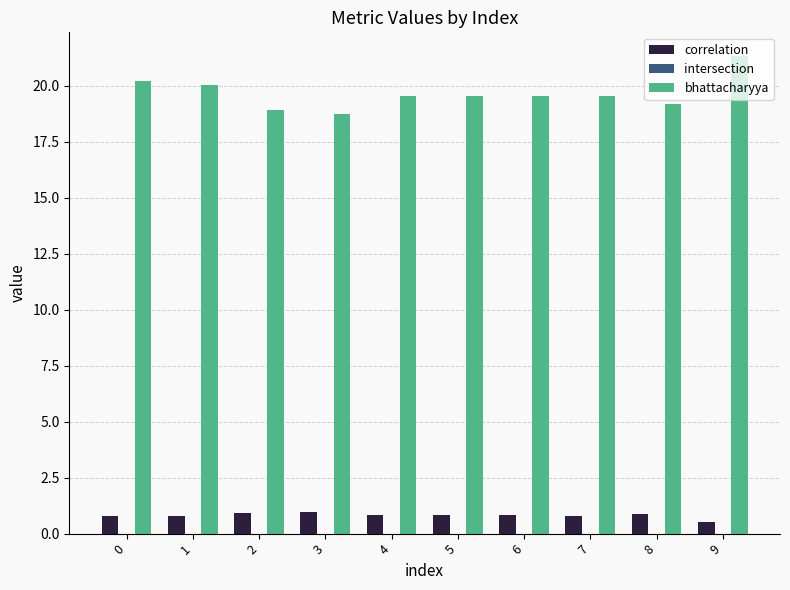

Is the value of bhattacharyya at 0 greater than the value of correlation at 1?

Yes